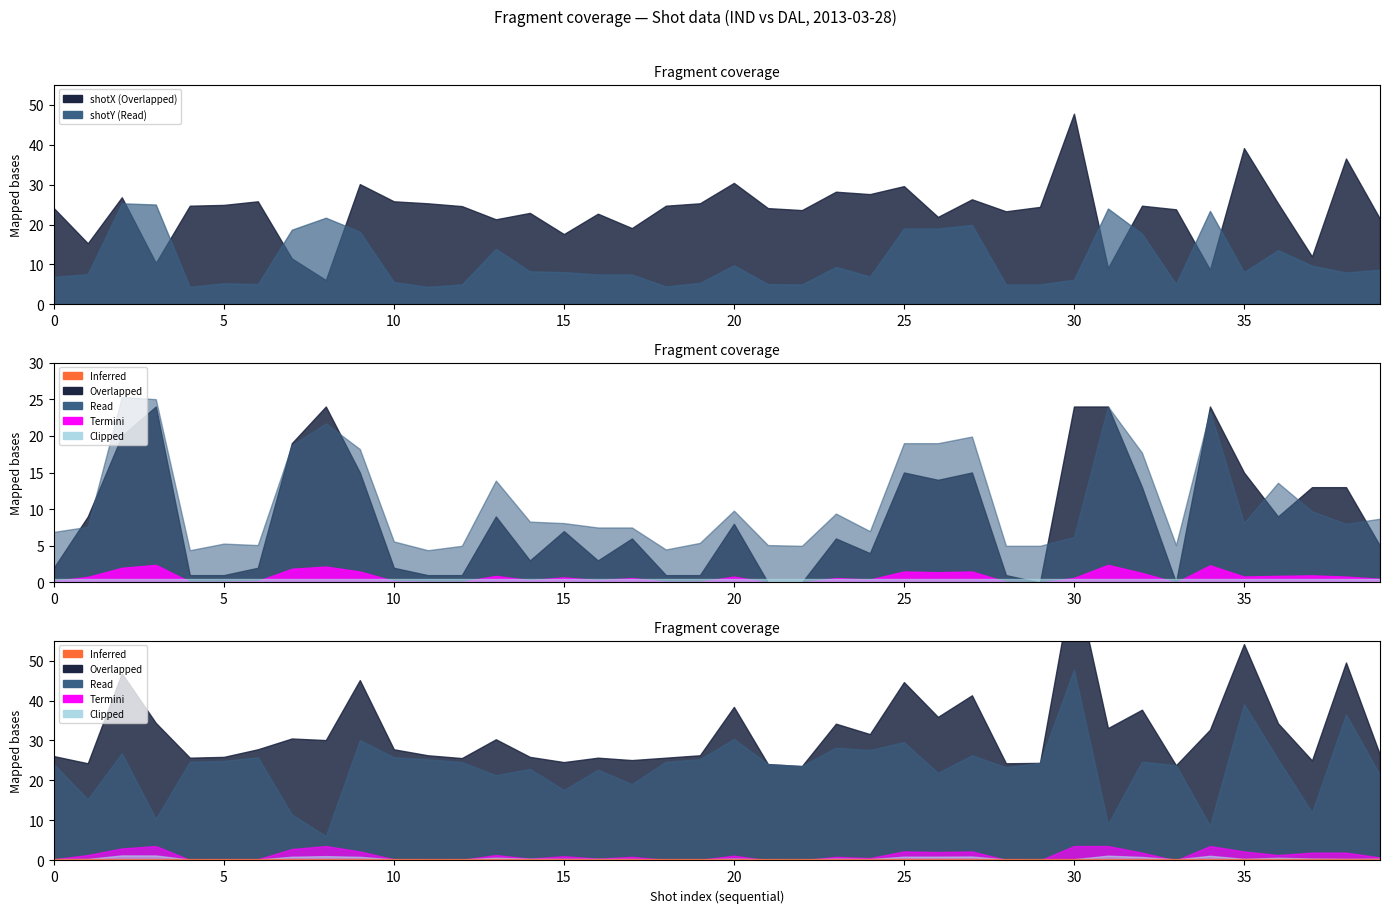

True or false: Clipped and Inferred cross at least once.

False